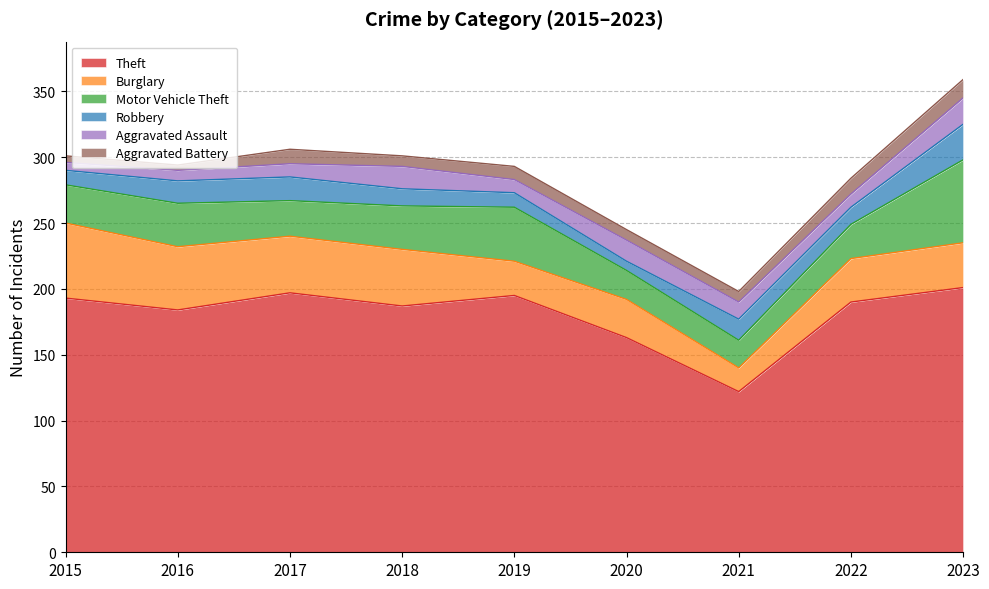

Does the chart have visible grid lines?

Yes